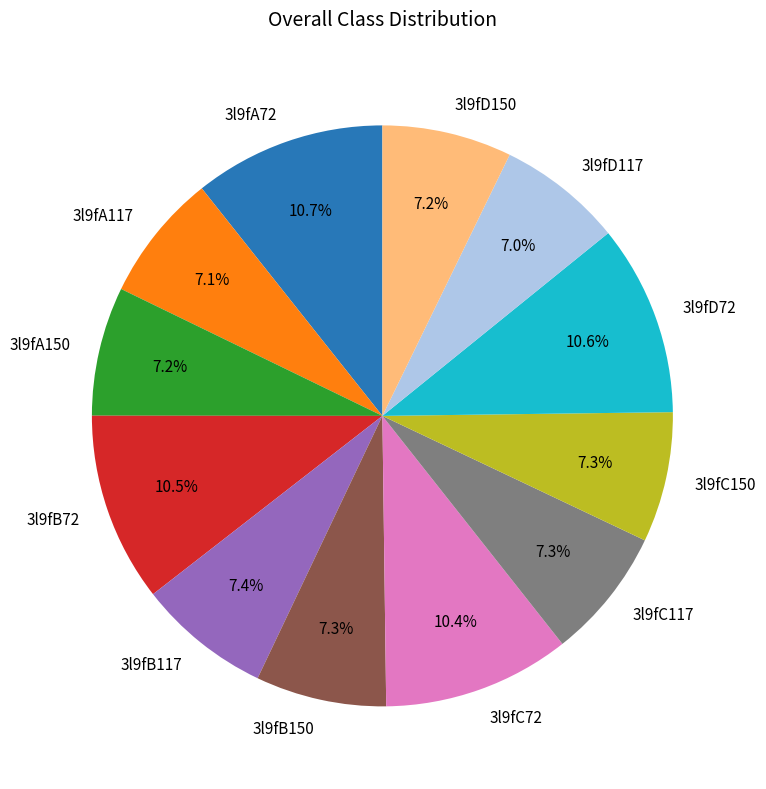

To the nearest percent, what is the difference between the 3l9fA150 and 3l9fD72 slice percentages?

3%